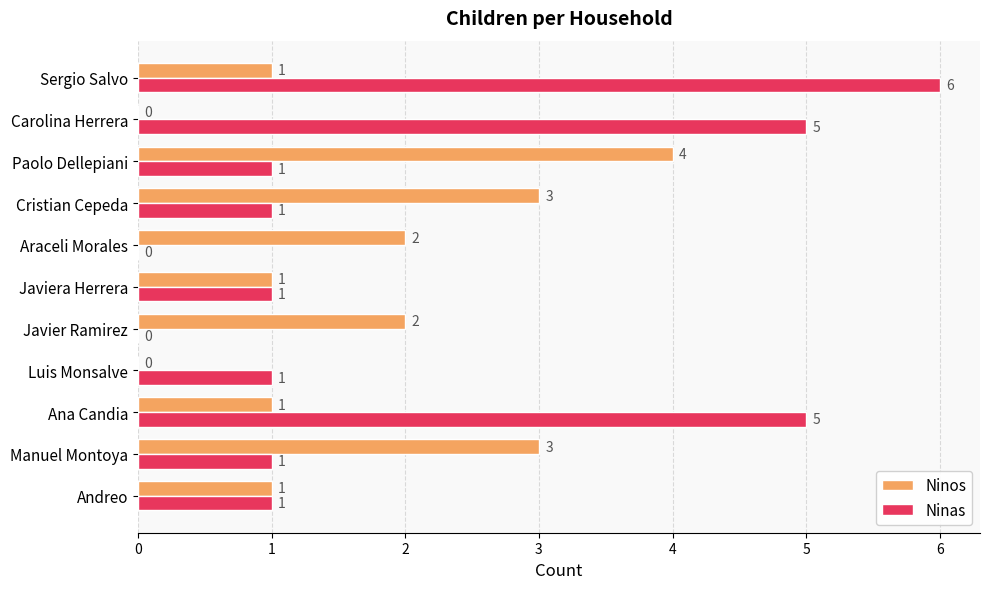

What is the sum of all Ninas values?

22